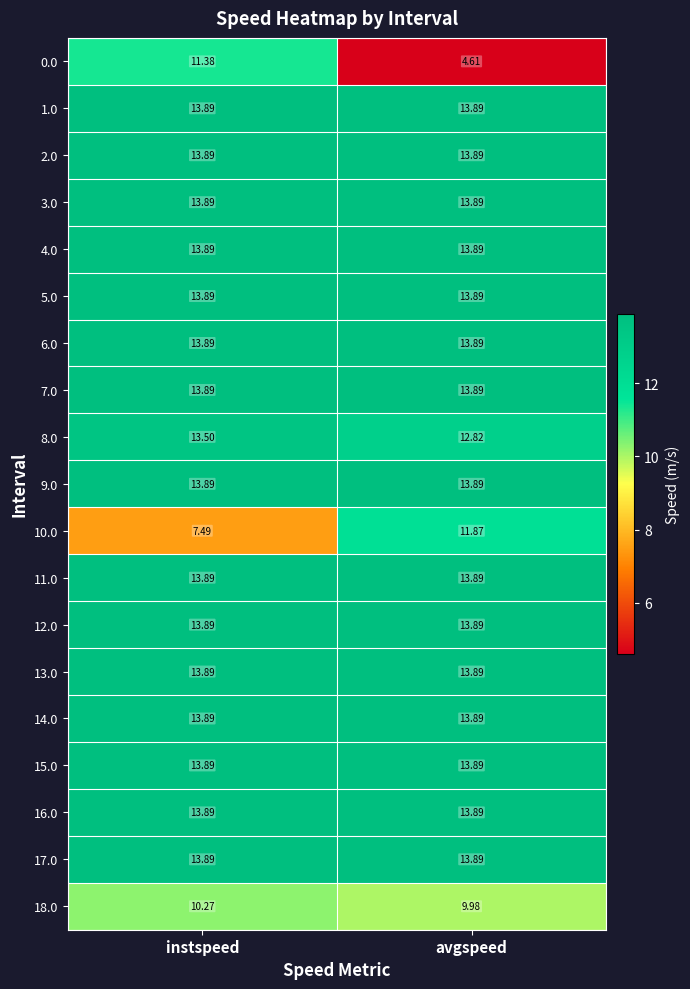

At which category does the chart reach its minimum across all series?

avgspeed